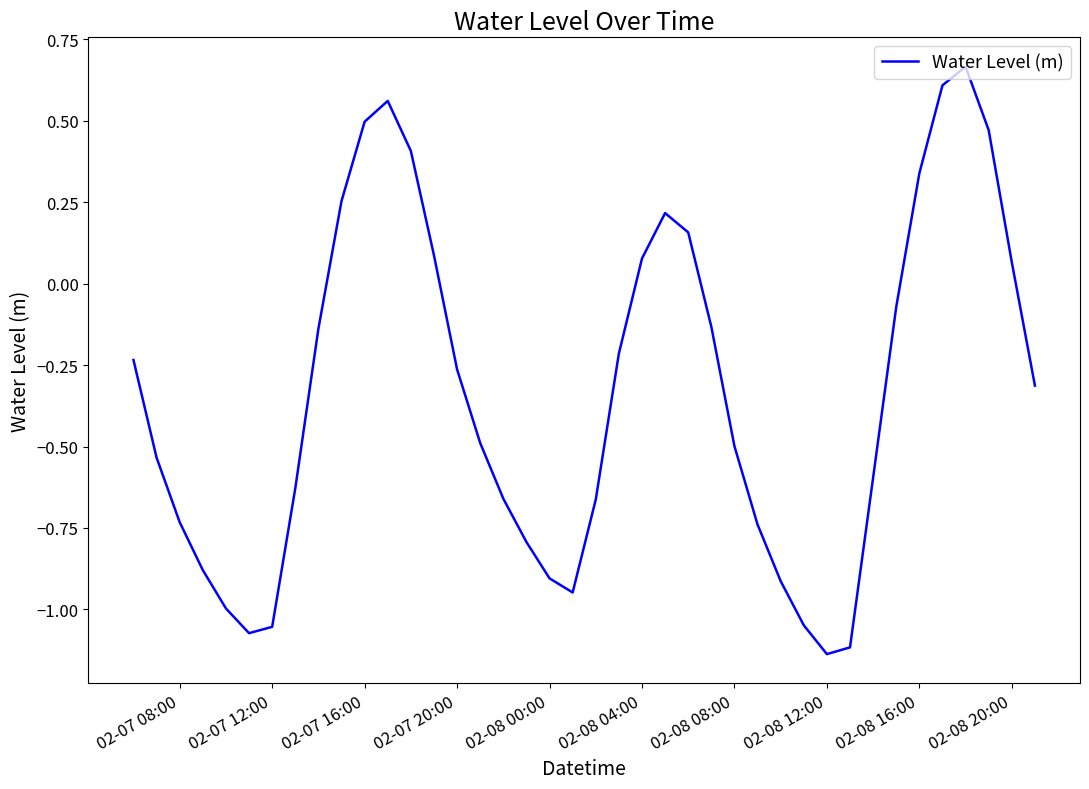

What is the difference between the maximum and minimum values?

1.8